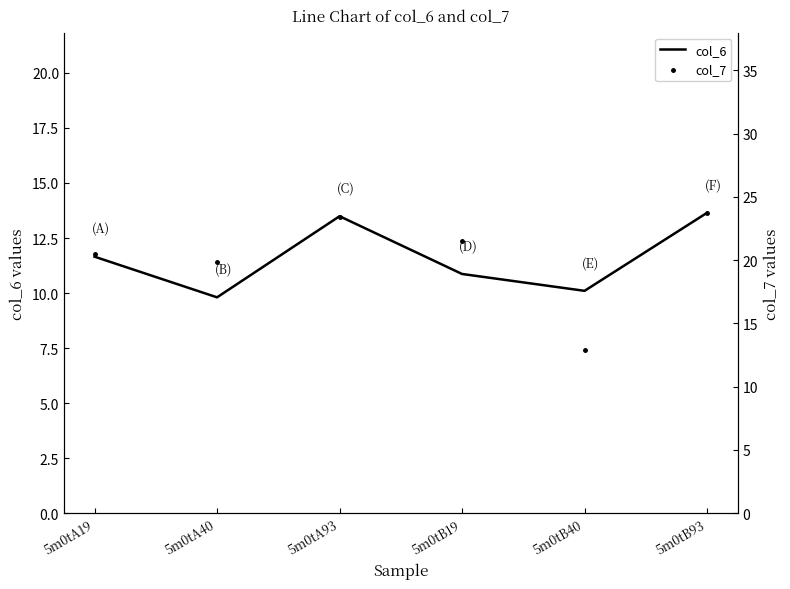

Which series has the largest total across all categories?

col_7